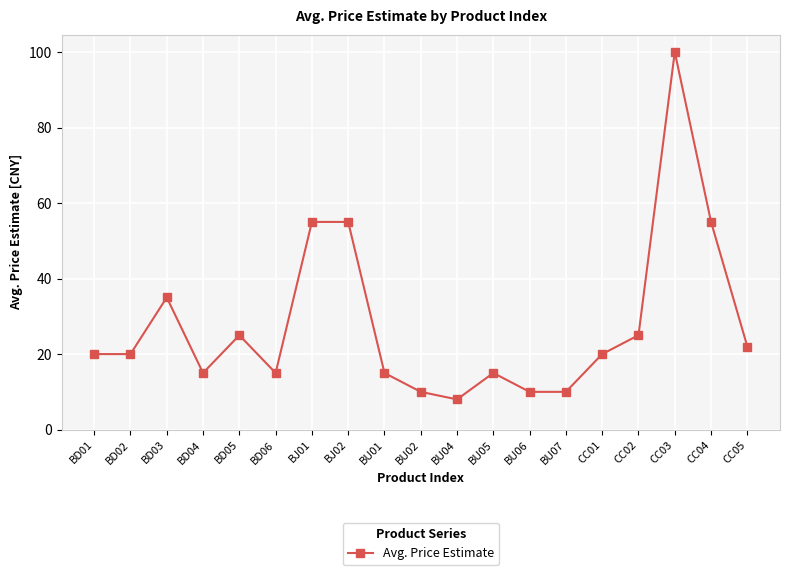

Reading left to right, transcribe all the data shown in this chart.

BD01=20	BD02=20	BD03=35	BD04=15	BD05=25	BD06=15	BJ01=55	BJ02=55	BU01=15	BU02=10	BU04=8	BU05=15	BU06=10	BU07=10	CC01=20	CC02=25	CC03=100	CC04=55	CC05=22